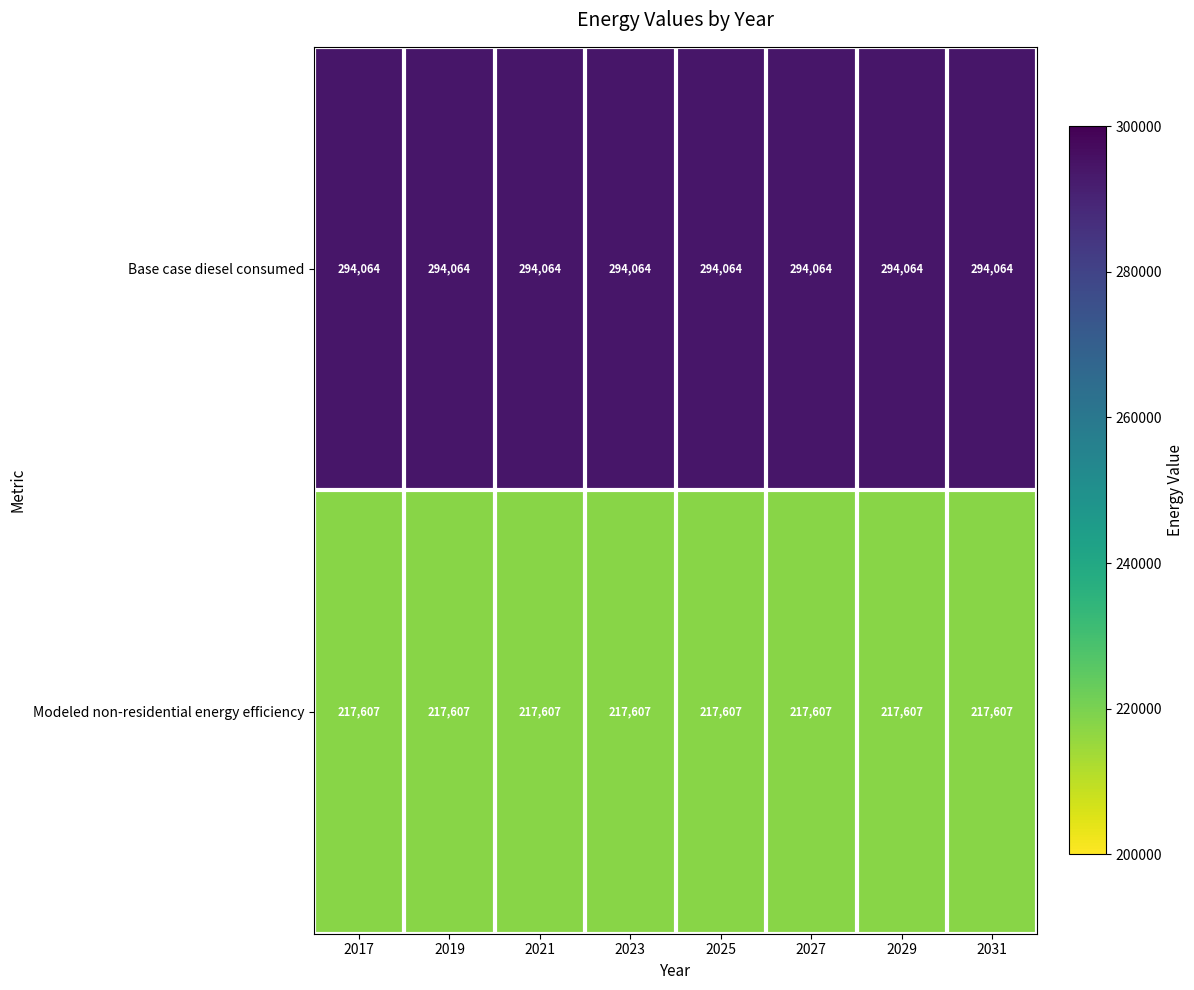

The Base case diesel consumed series shows 410000 at 2019. True or false?

False